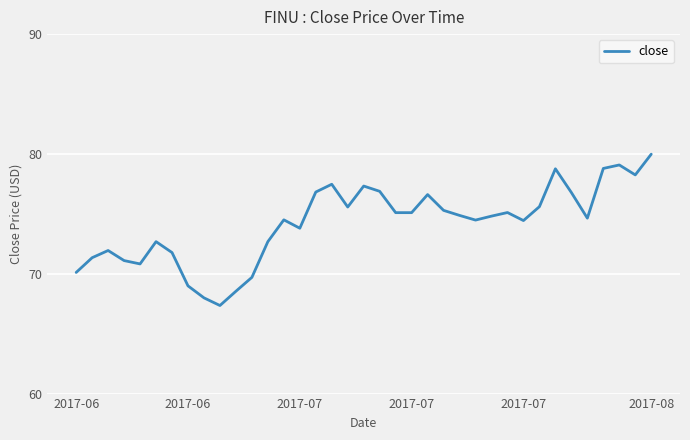

What is the maximum value shown in the chart?

80.0